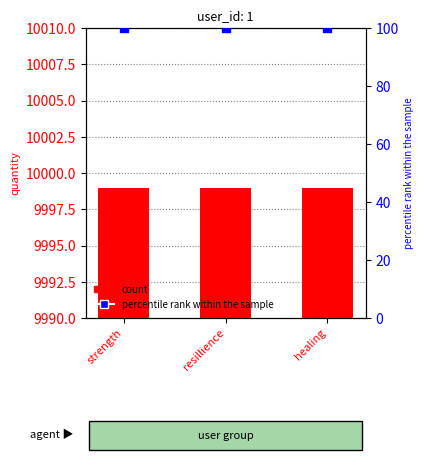

Which series contains the lowest Y value?

percentile rank within the sample